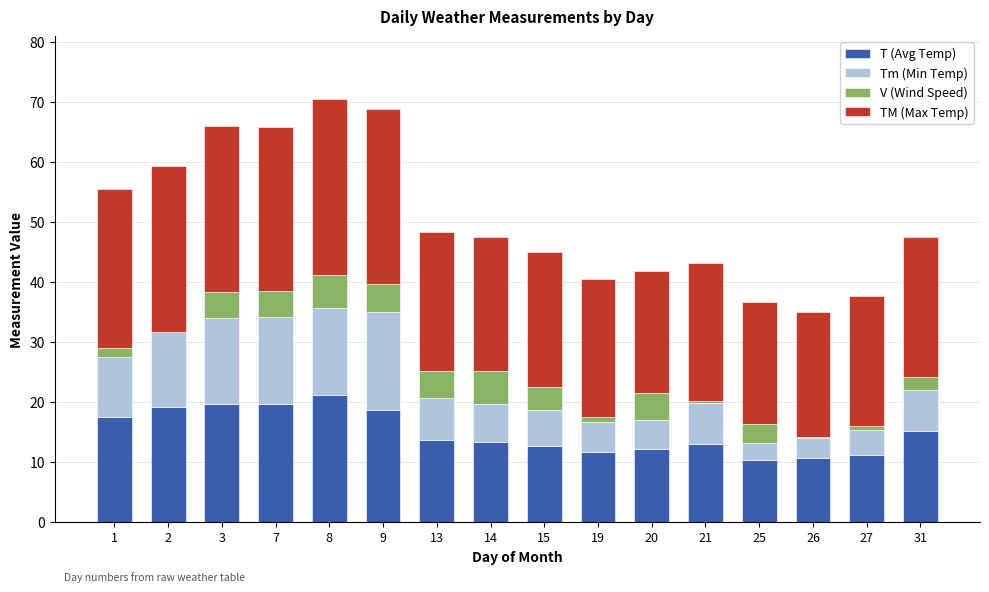

Is it true that Tm (Min Temp) equals 6.8 at 31?

True